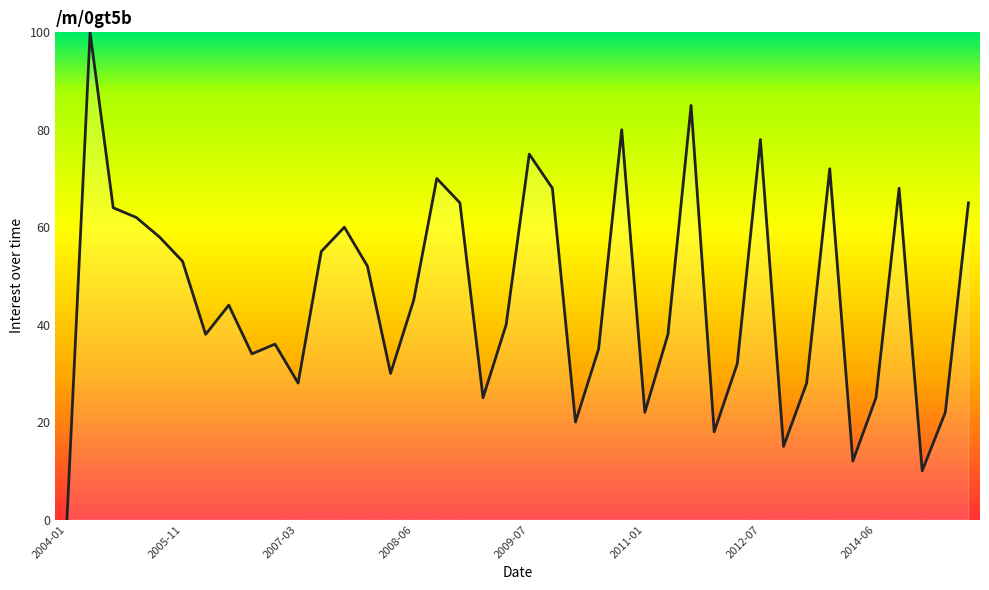

What is the greatest value displayed?

100